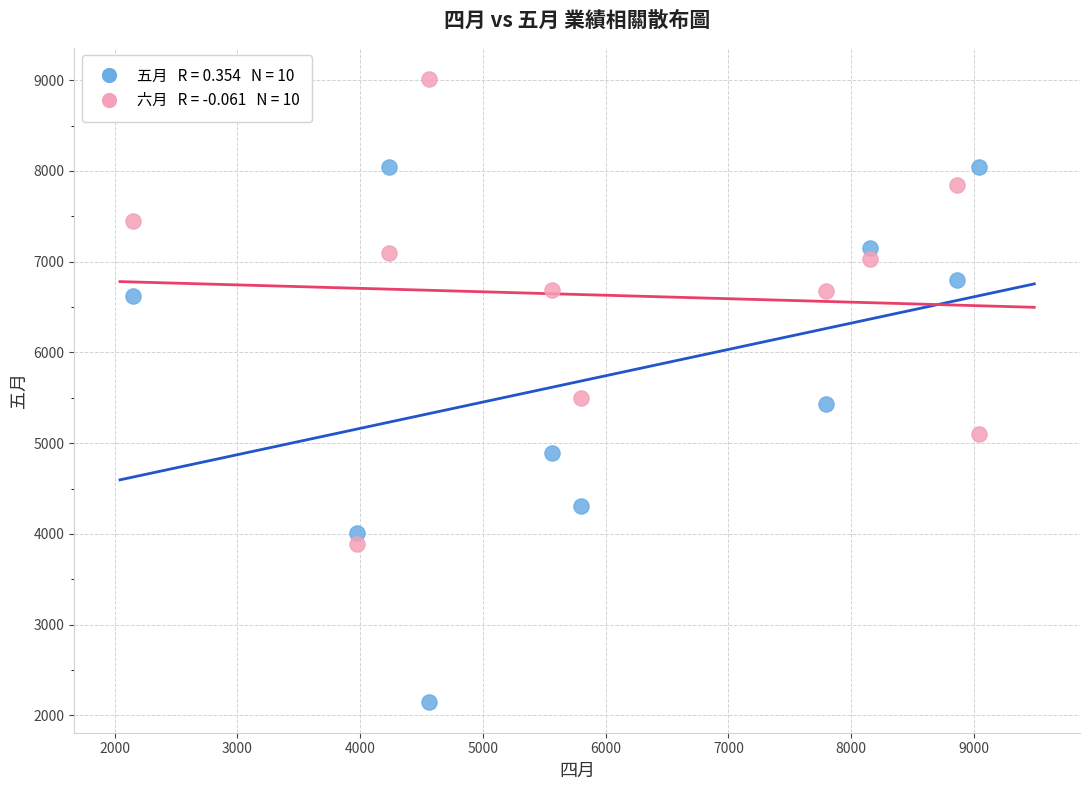

Across all data points, what is the range of X values (max minus min)?

6888